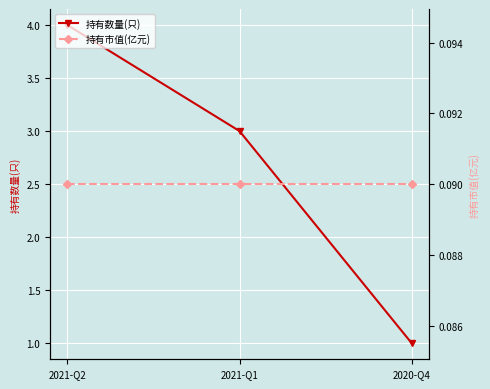

What is the difference between the highest and lowest values at 2021-Q2?

3.9